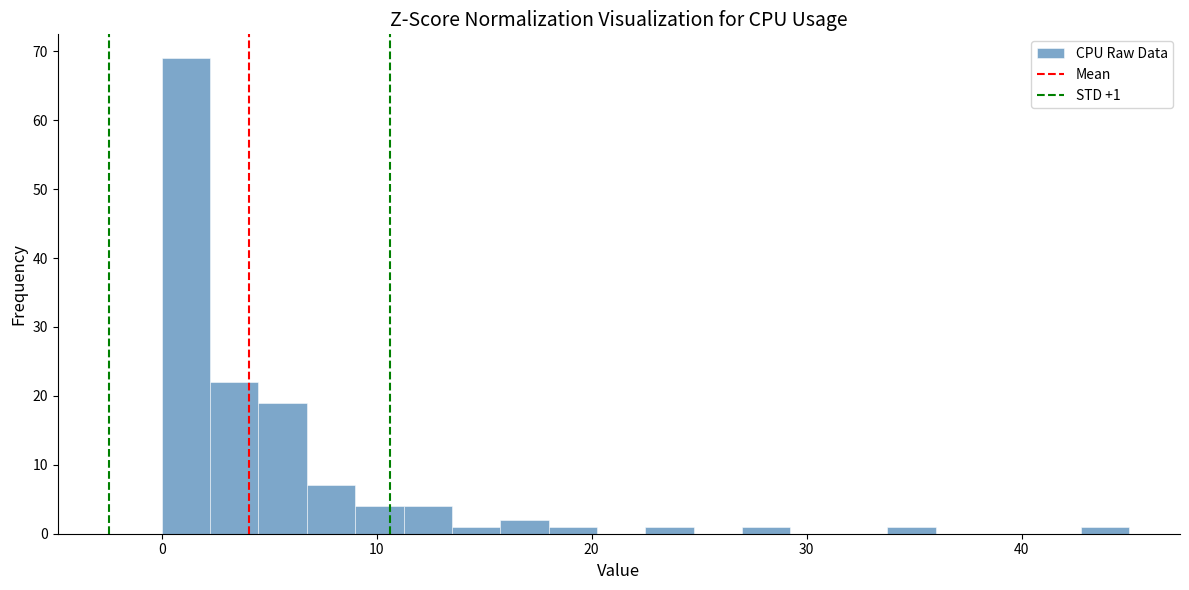

Read against the x-axis, roughly where is the centre of the tallest bar?

1